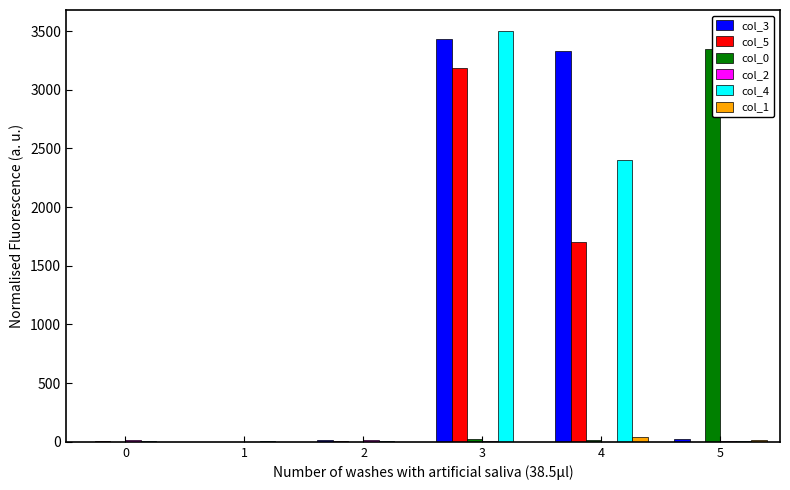

Rank the series by their maximum value, from highest to lowest.

col_4, col_3, col_0, col_5, col_1, col_2